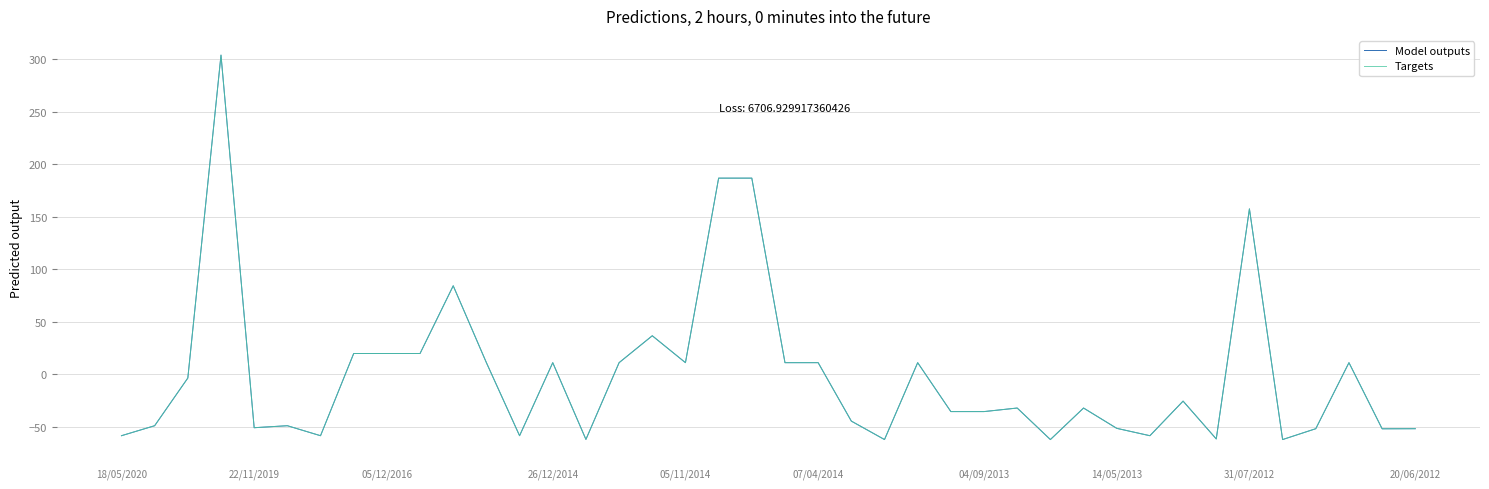

True or false: Model outputs and Targets intersect in this chart.

False